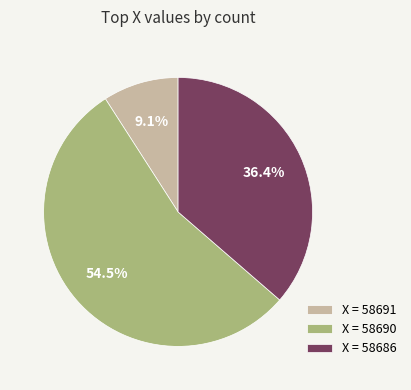

Which slice is the largest?

X = 58690